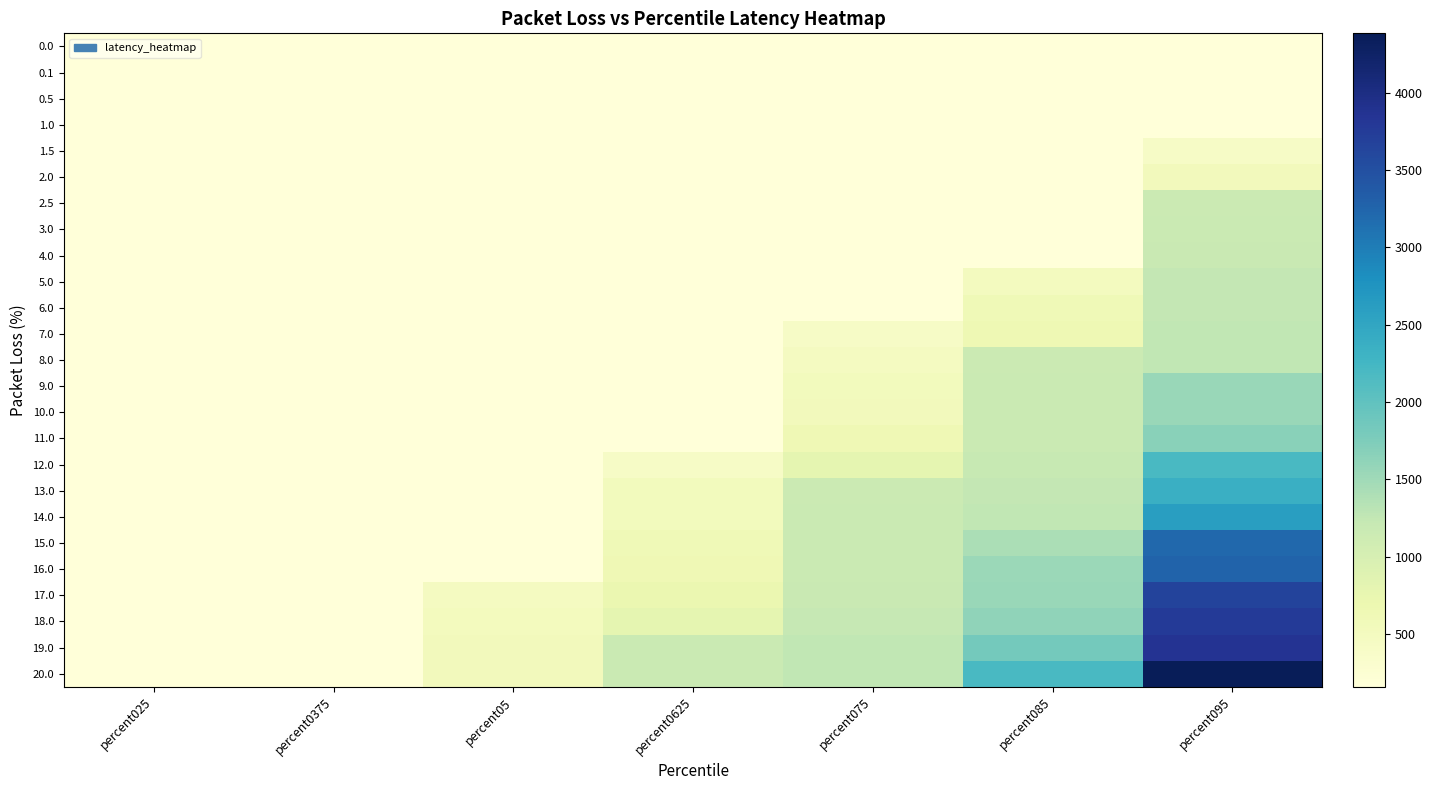

What is the total value across all series at percent0375?

3976.3